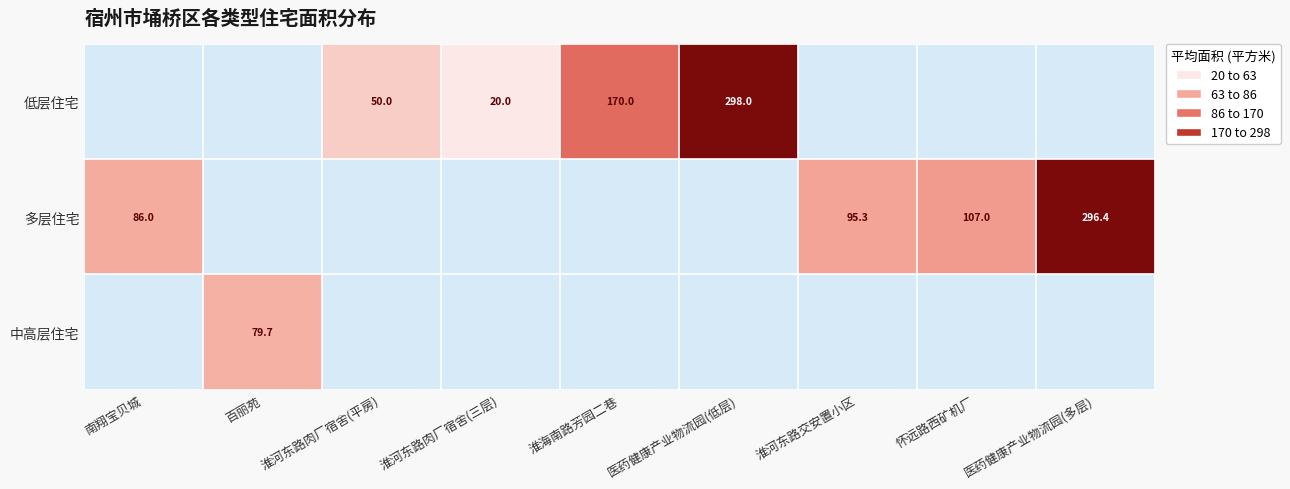

The 多层住宅 series shows 29.2 at 怀远路西矿机厂. True or false?

False